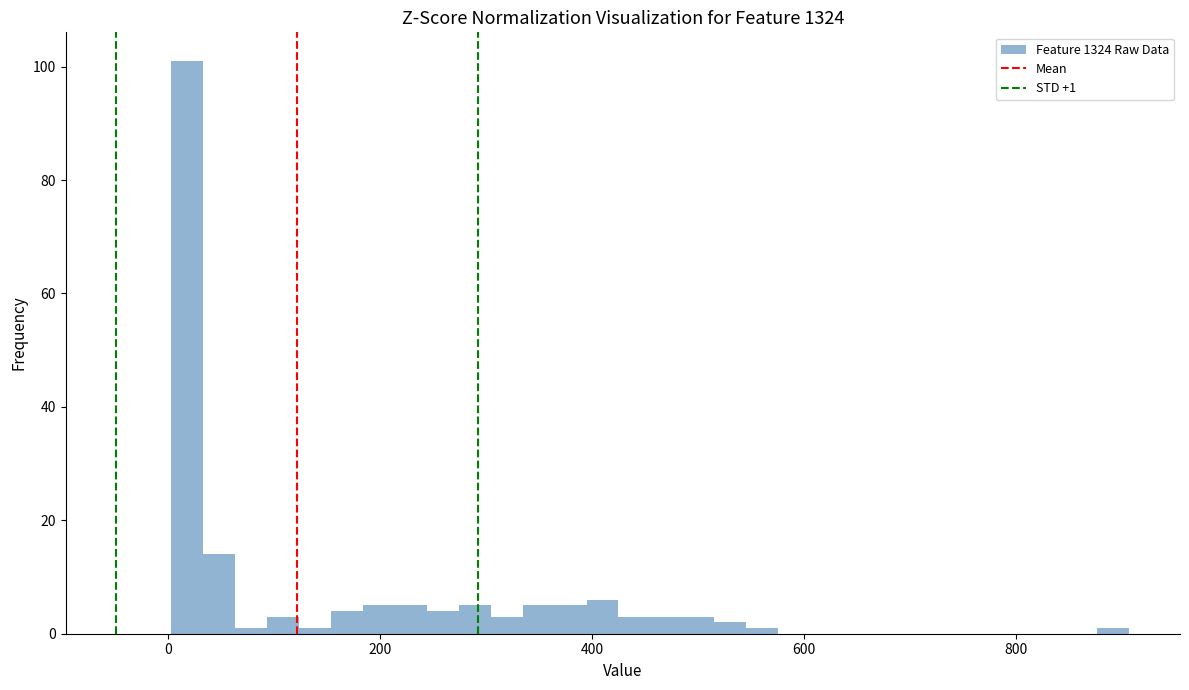

Read against the x-axis, roughly where is the centre of the tallest bar?

20